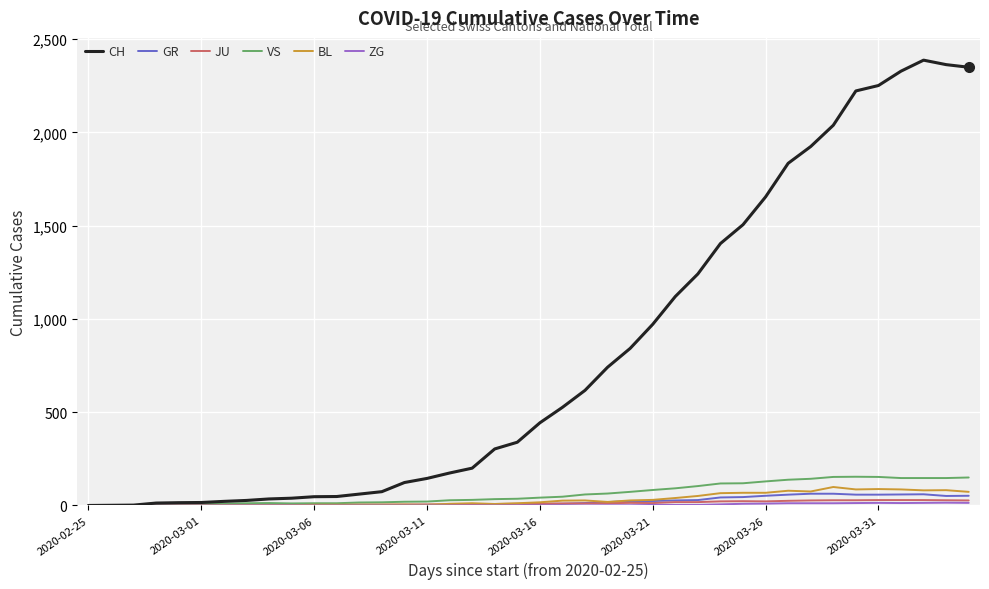

Which series has the widest spread of values?

CH